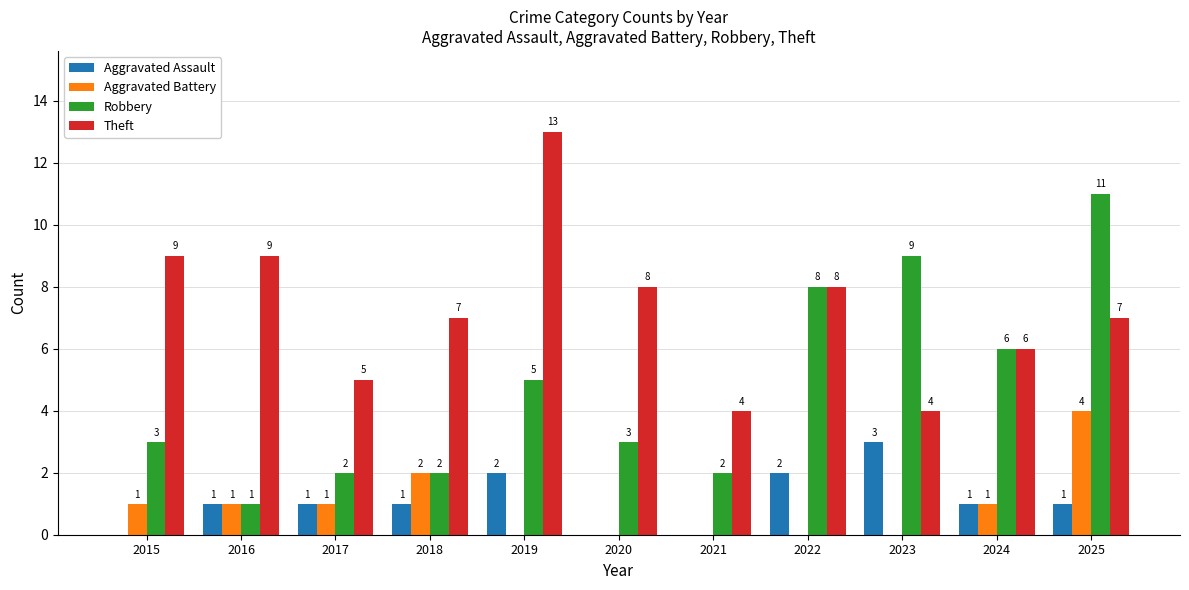

How many distinct data groups are displayed?

4